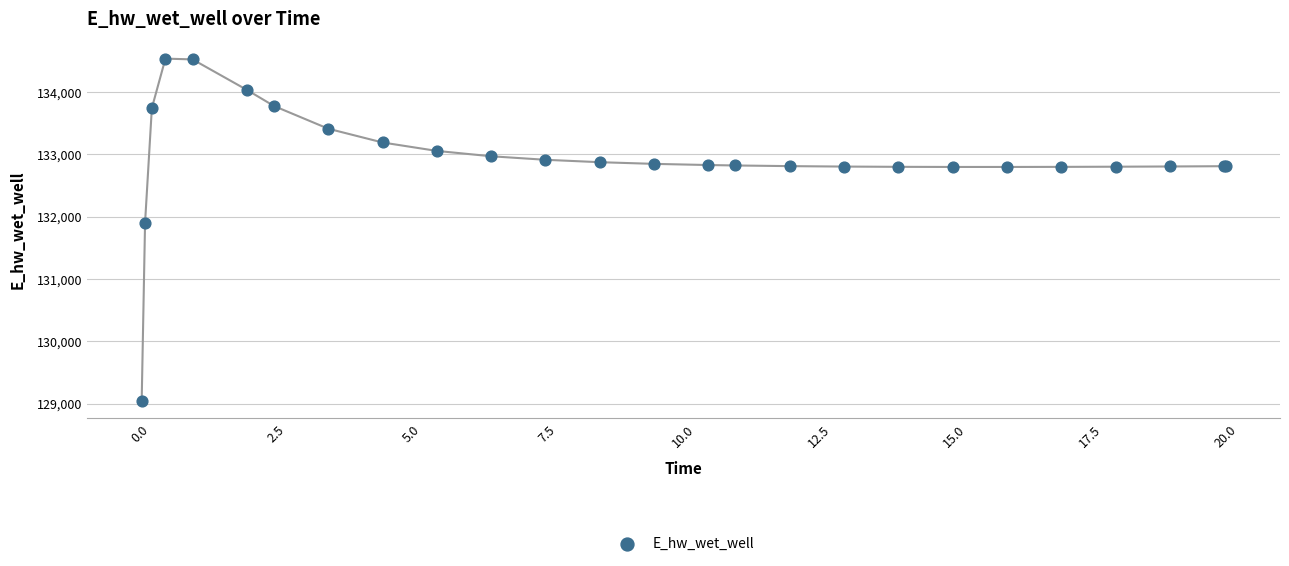

What Y value in the scatter plot is closest to 131787?

131906.7